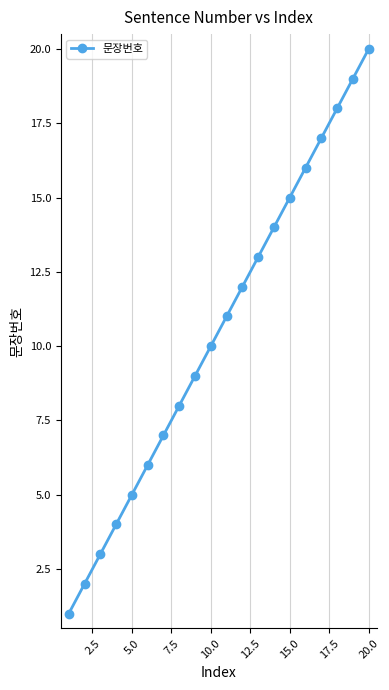

True or false: the data has more than 0 interior local peaks.

False